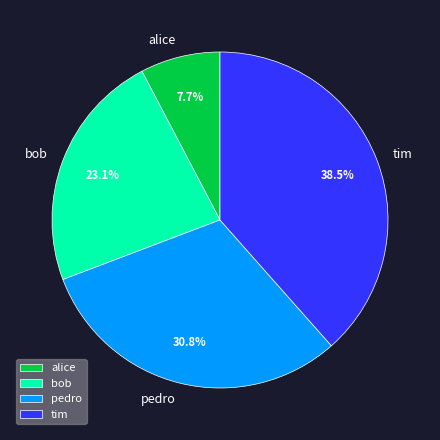

Which slice is the largest?

tim